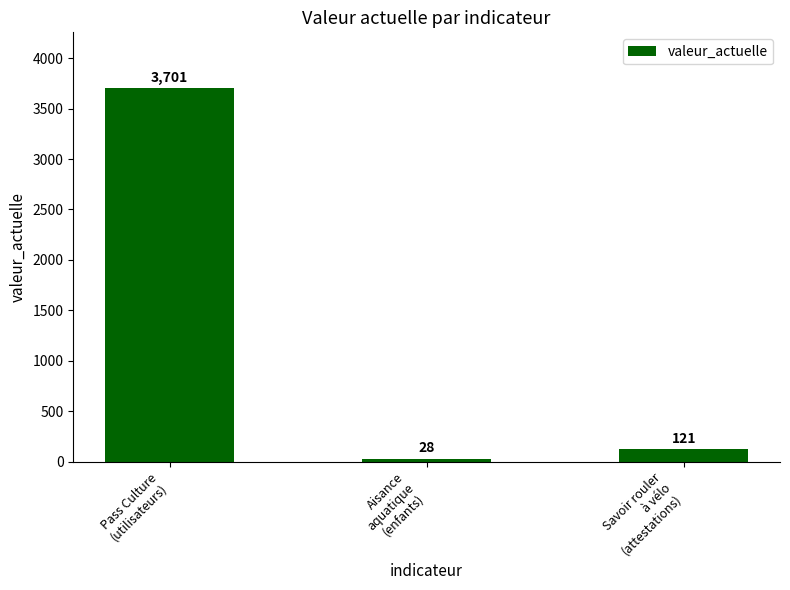

What is the label of the 2nd bar from the left?

Aisance
aquatique
(enfants)